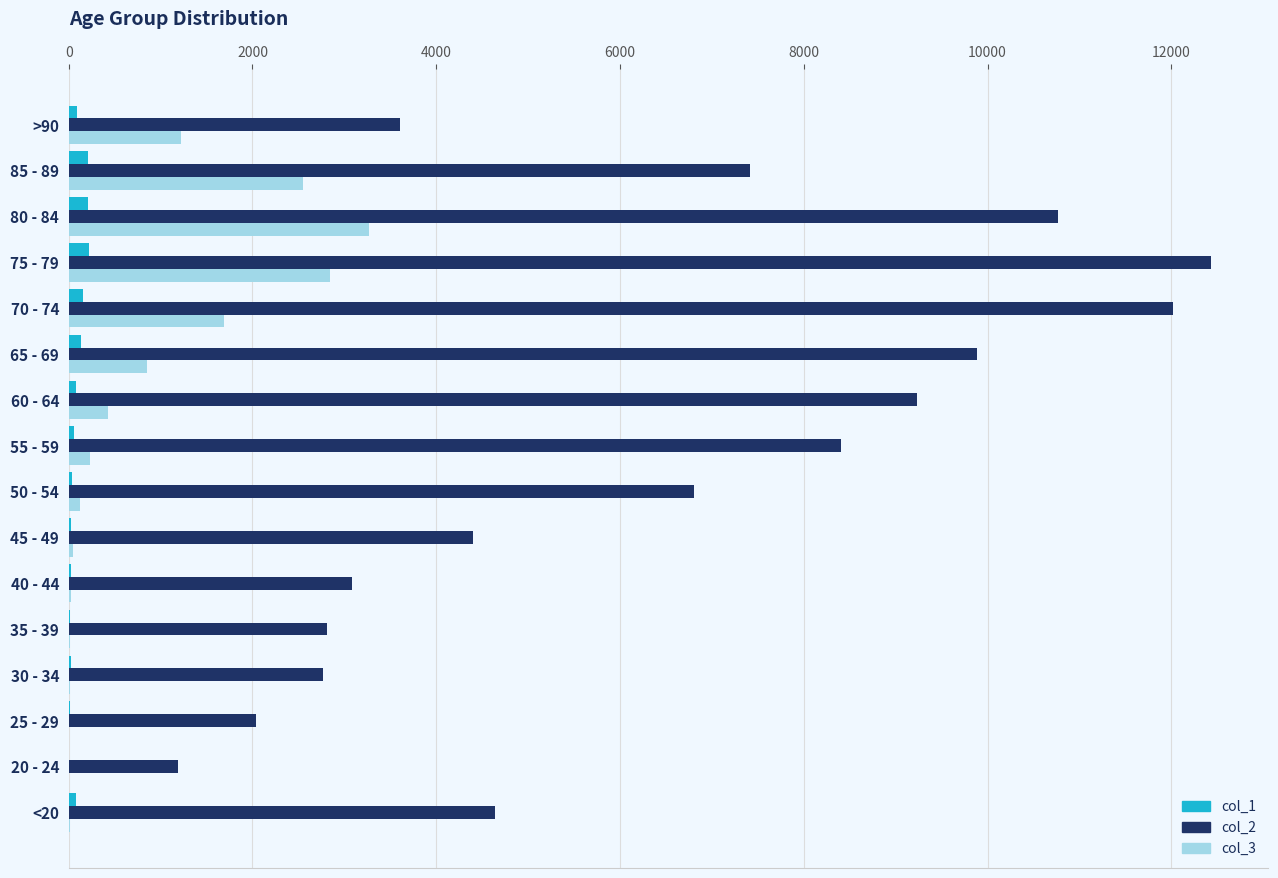

How many categories are shown in the chart?

16